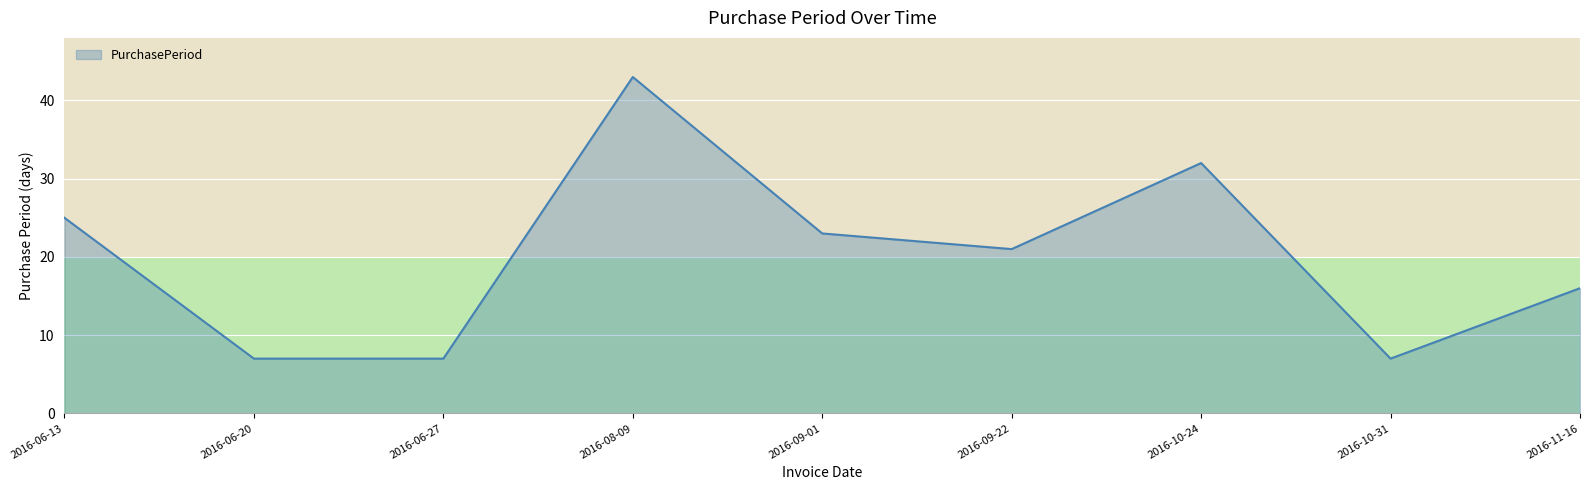

How many lines are shown in the chart?

1